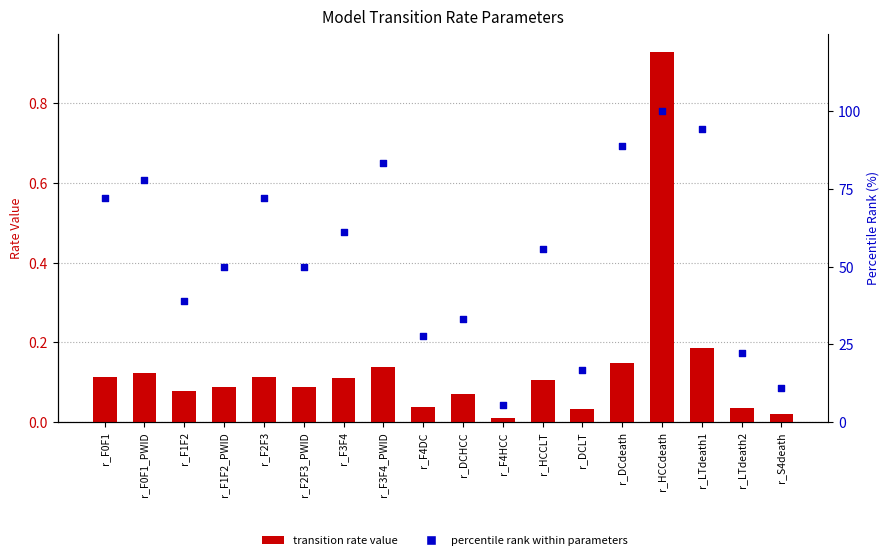

What is the total value across all series at r_F1F2?

39.0